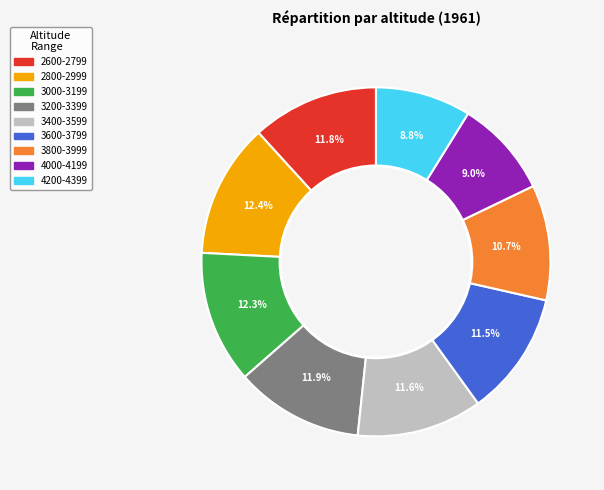

Is 3200-3399 the majority of the pie?

No